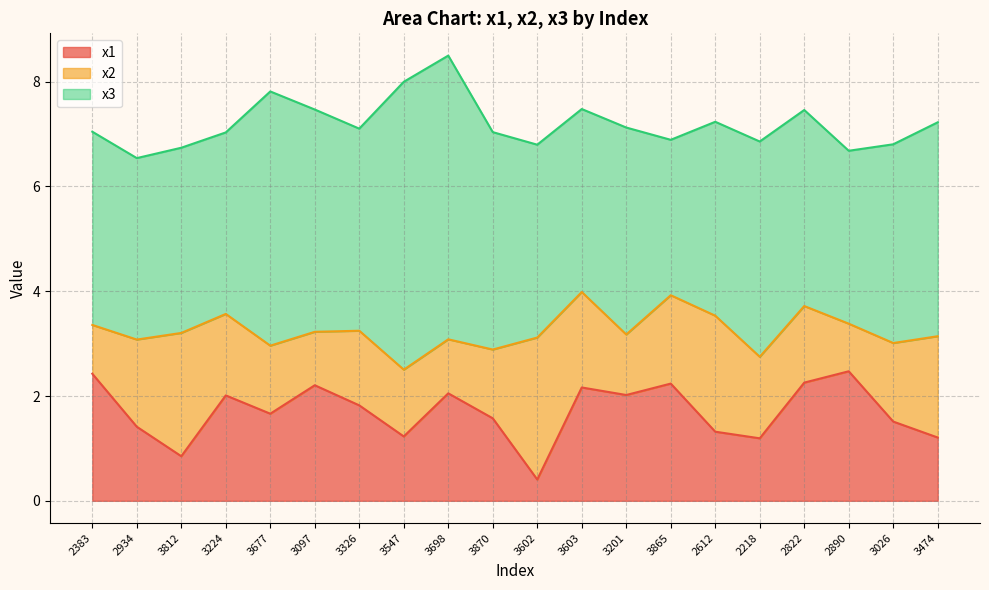

How many lines are shown in the chart?

3